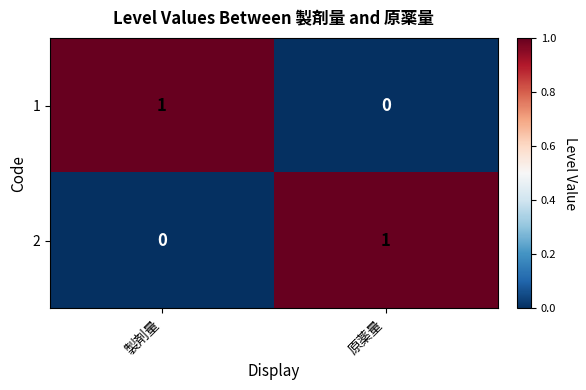

How many values in the 1 series are below 1?

1